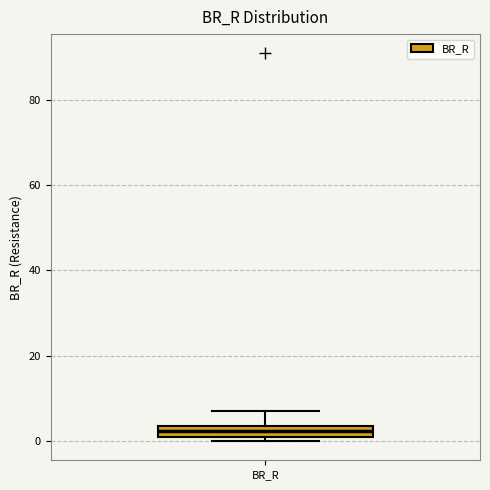

Where is the lower edge of the box for BR_R on the y-axis? The values are not printed on the chart, so give them approximately, as read against the axis.

2